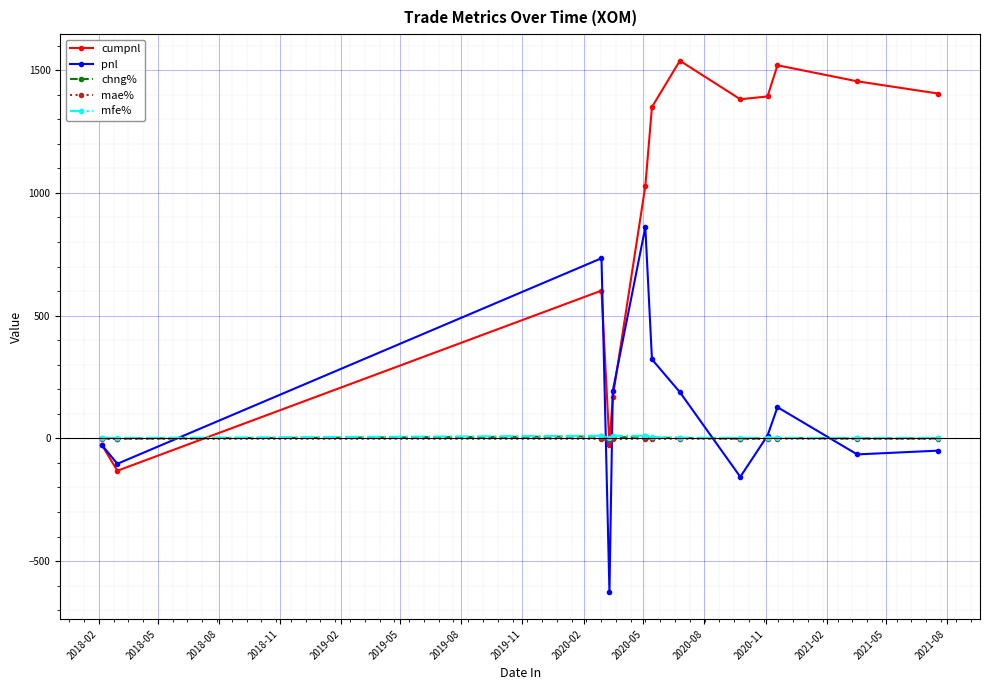

In cumpnl, how many points are higher than both neighbors (excluding endpoints)?

3